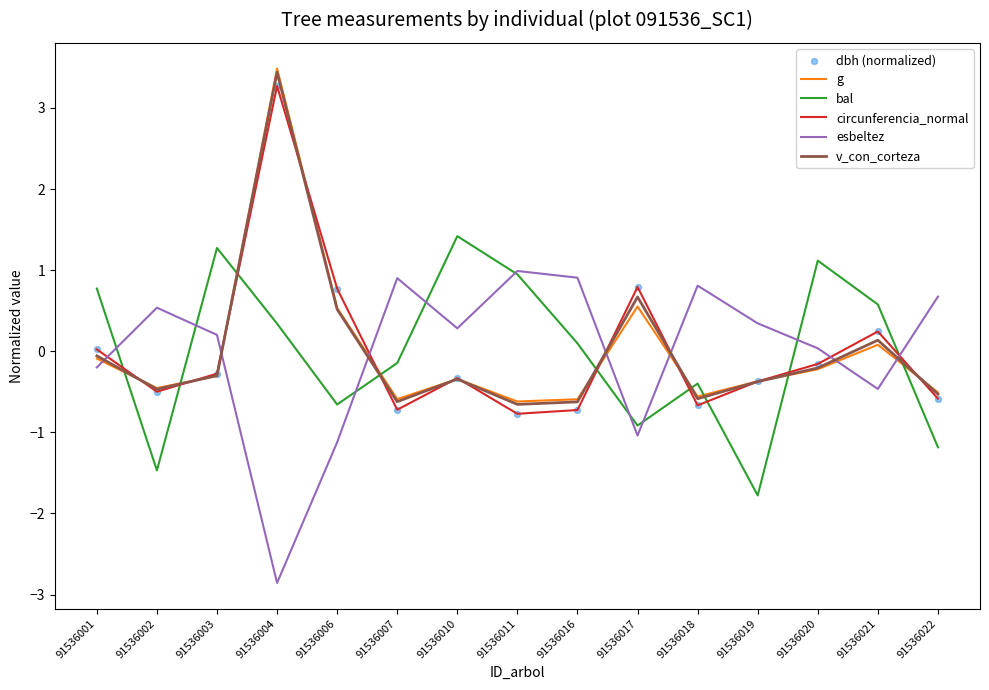

Which series has the widest spread of Y values?

g